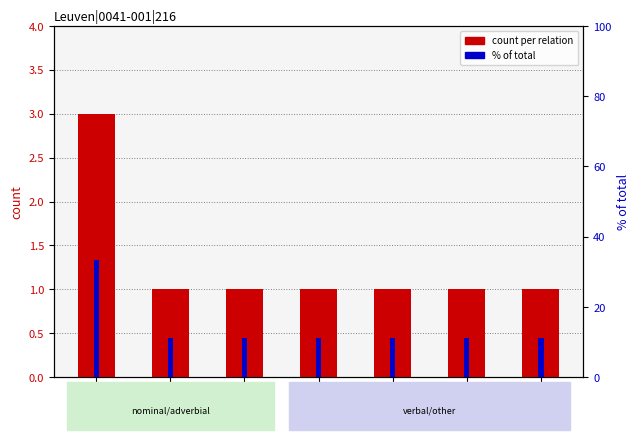

How many series are shown in this chart?

2